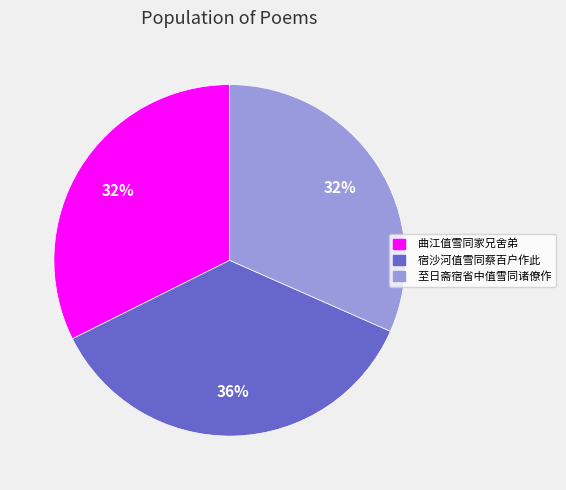

Combined, do 至日斋宿省中值雪同诸僚作 and 曲江值雪同家兄舍弟 account for over 50%?

Yes